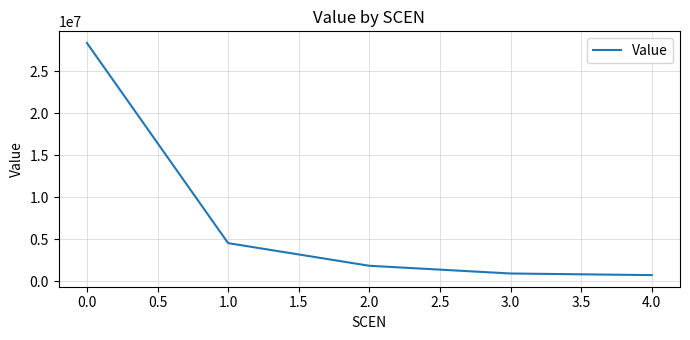

What is the change in value from 2.0 to 3.0?

-919379.1